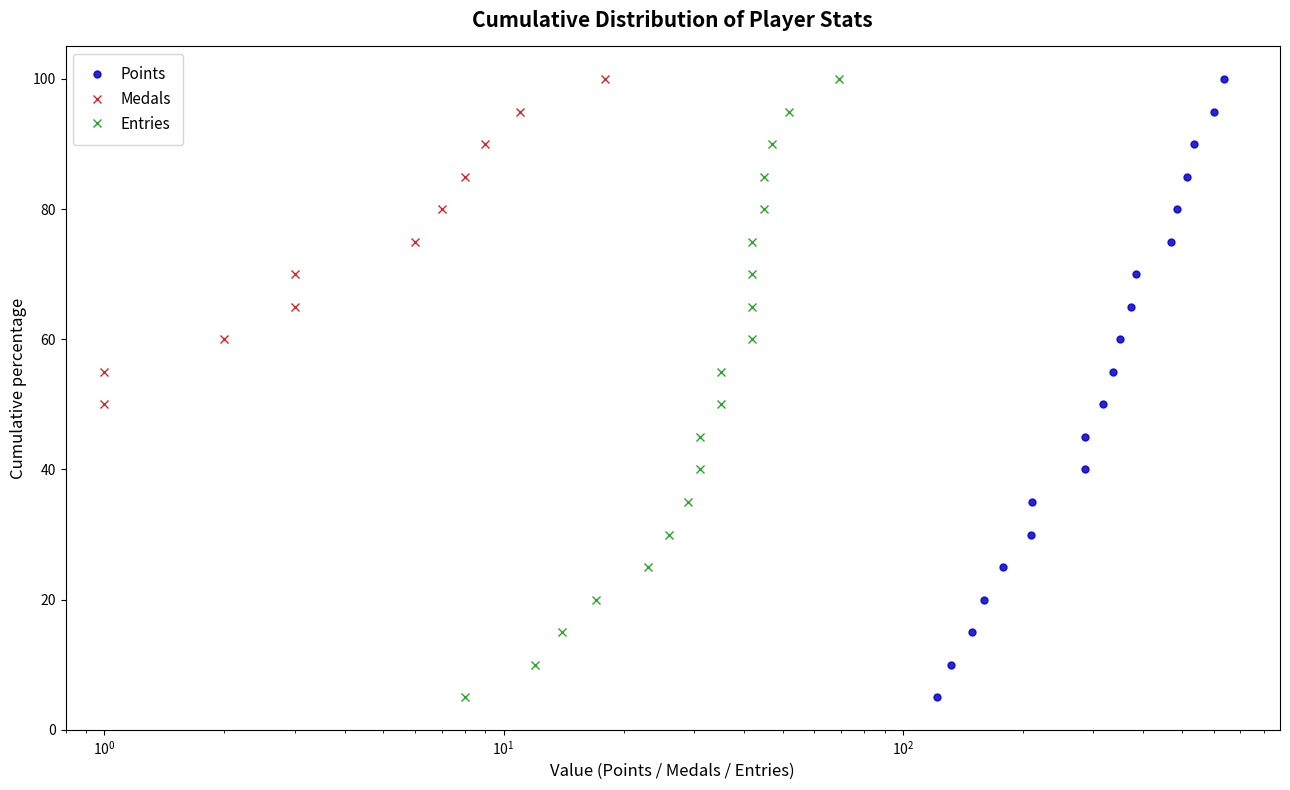

What are all the series names shown in the legend?

Points, Medals, Entries